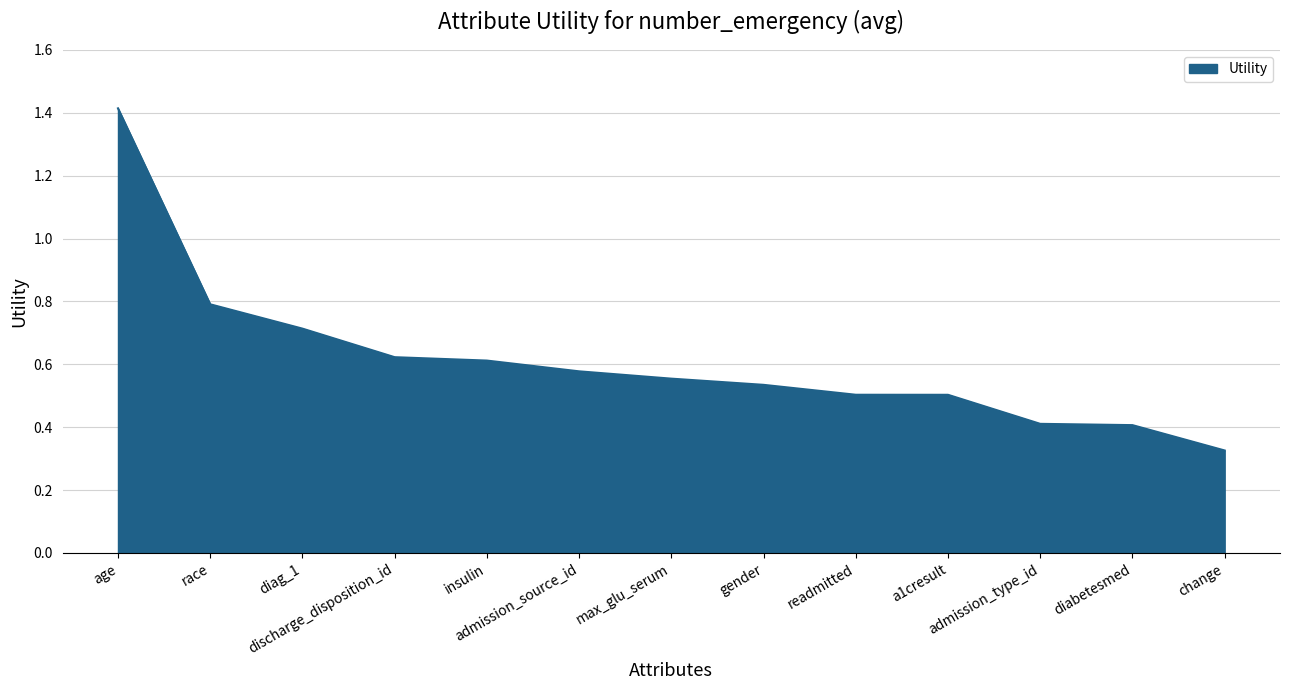

What is the change in value from admission_source_id to diabetesmed?

-0.2